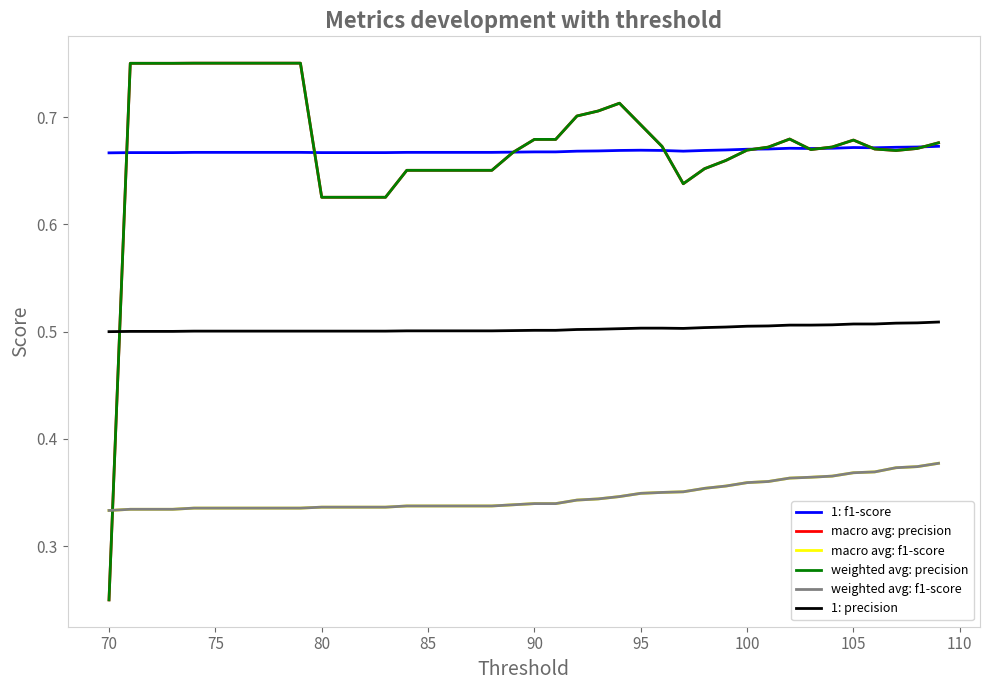

What is the value of the weighted avg: f1-score point at the 28th from the left?

0.4